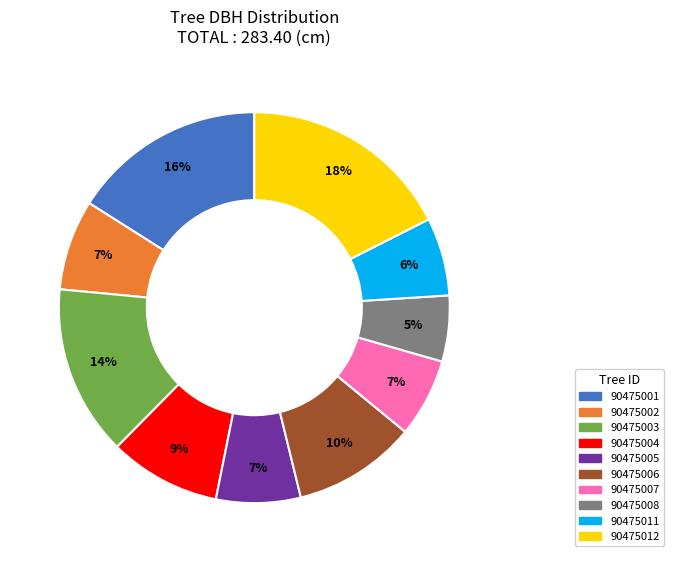

Combined, do 90475012 and 90475002 account for over 50%?

No